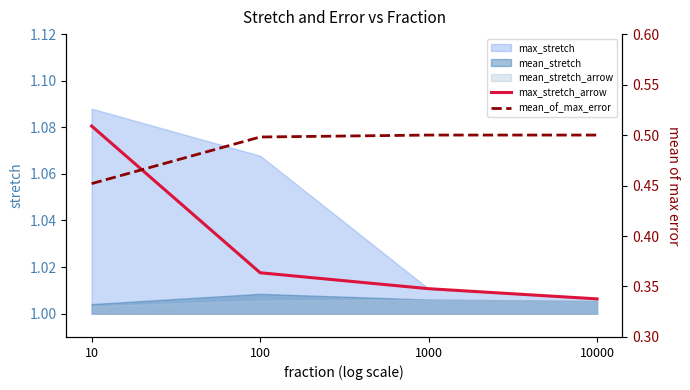

Is it true that max_stretch_arrow equals 1.4 at 10000?

False